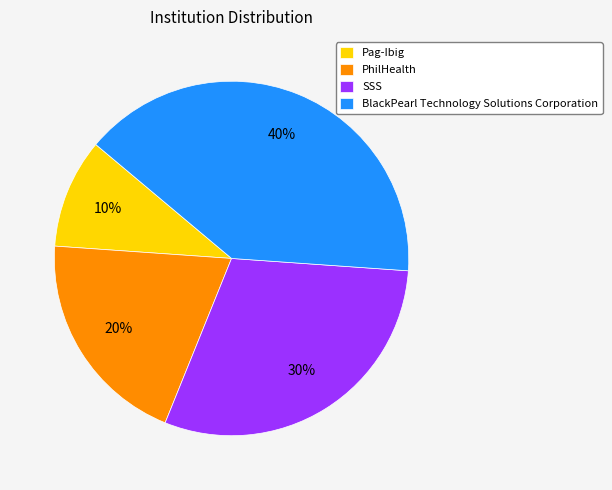

True or false: SSS accounts for 30% of the total.

True